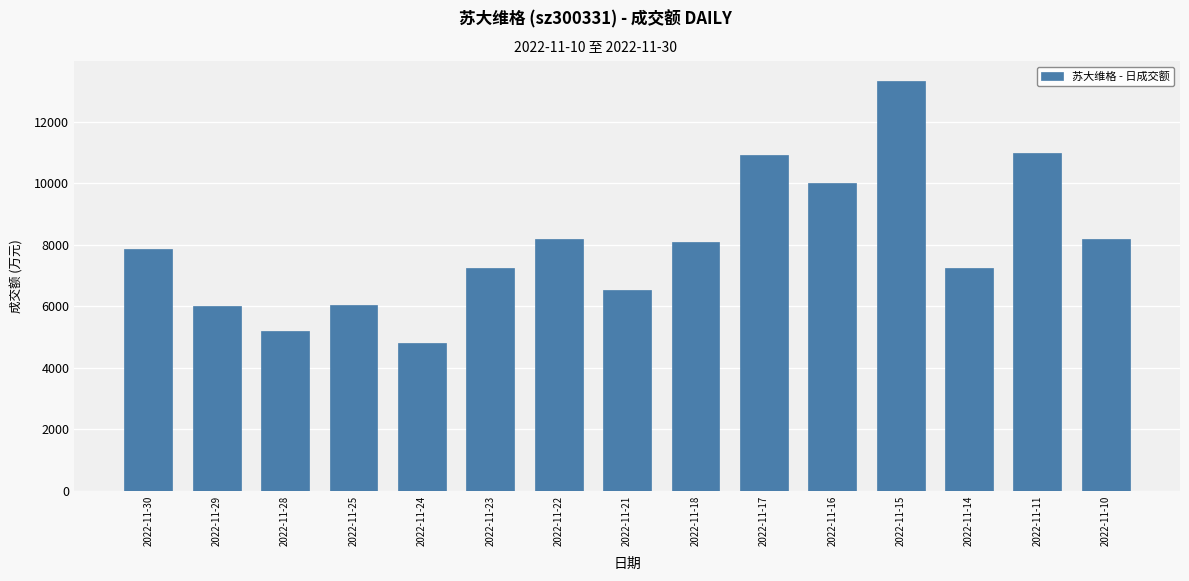

Are the bars horizontal?

No